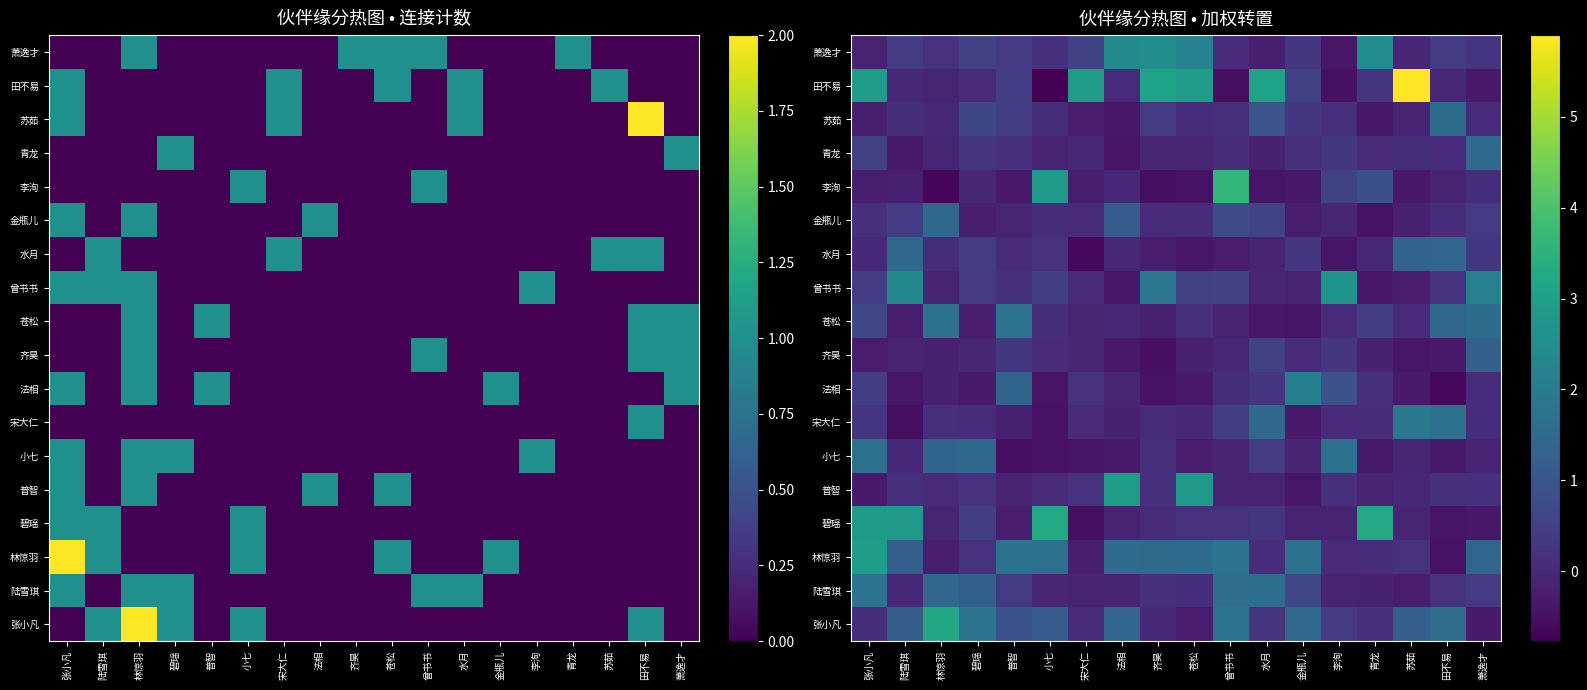

How many values in 金瓶儿 are below zero?

6